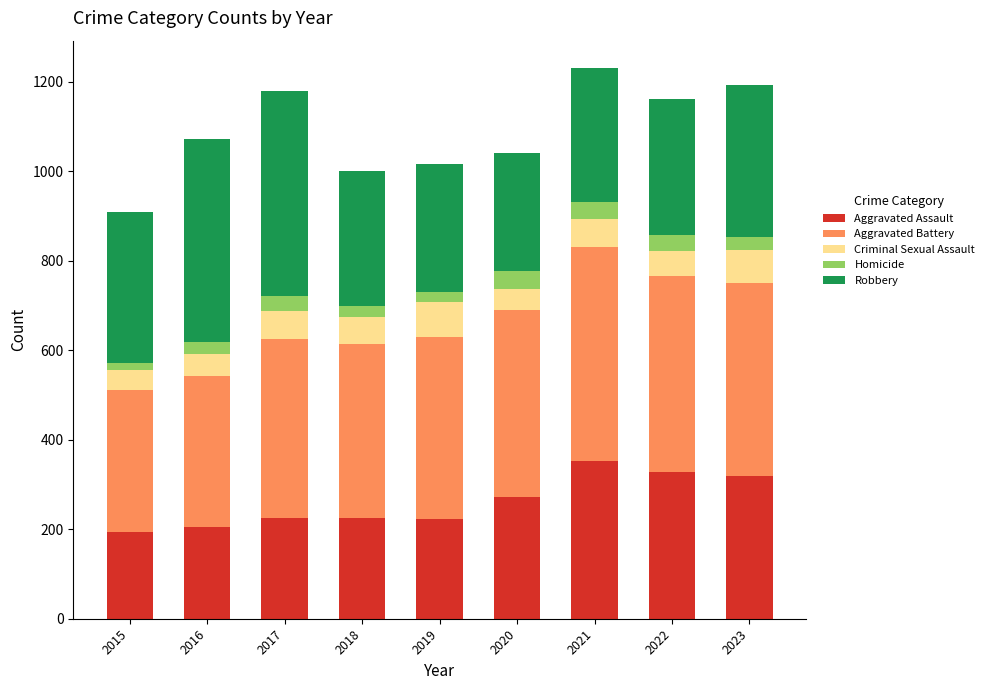

What is the total value across all series at 2017?

1180